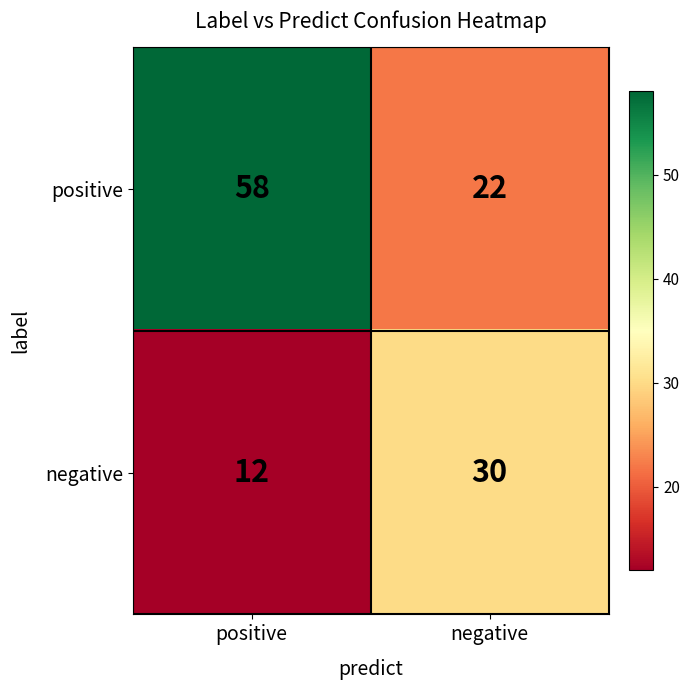

What is the smallest value displayed?

12